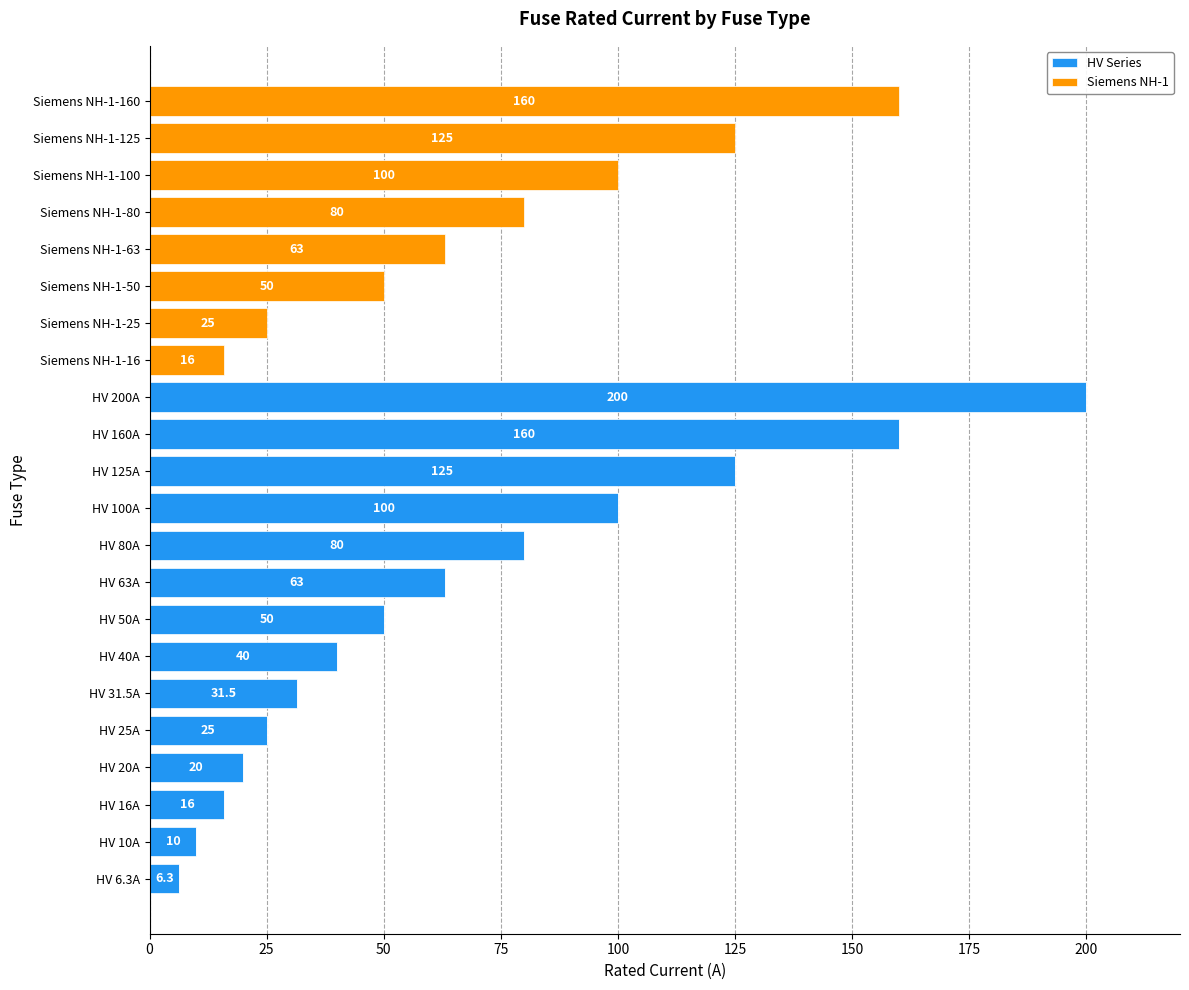

What value does the HV Series series have at HV 40A?

40.0